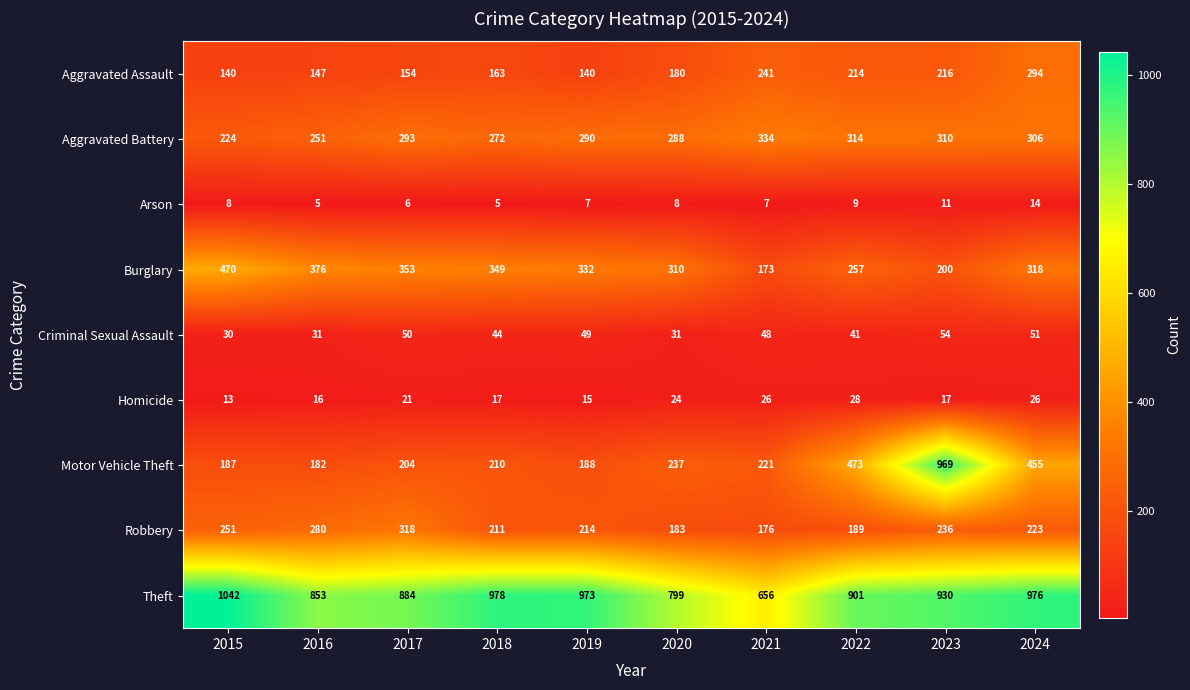

Where does the Robbery series first go above 223?

2015